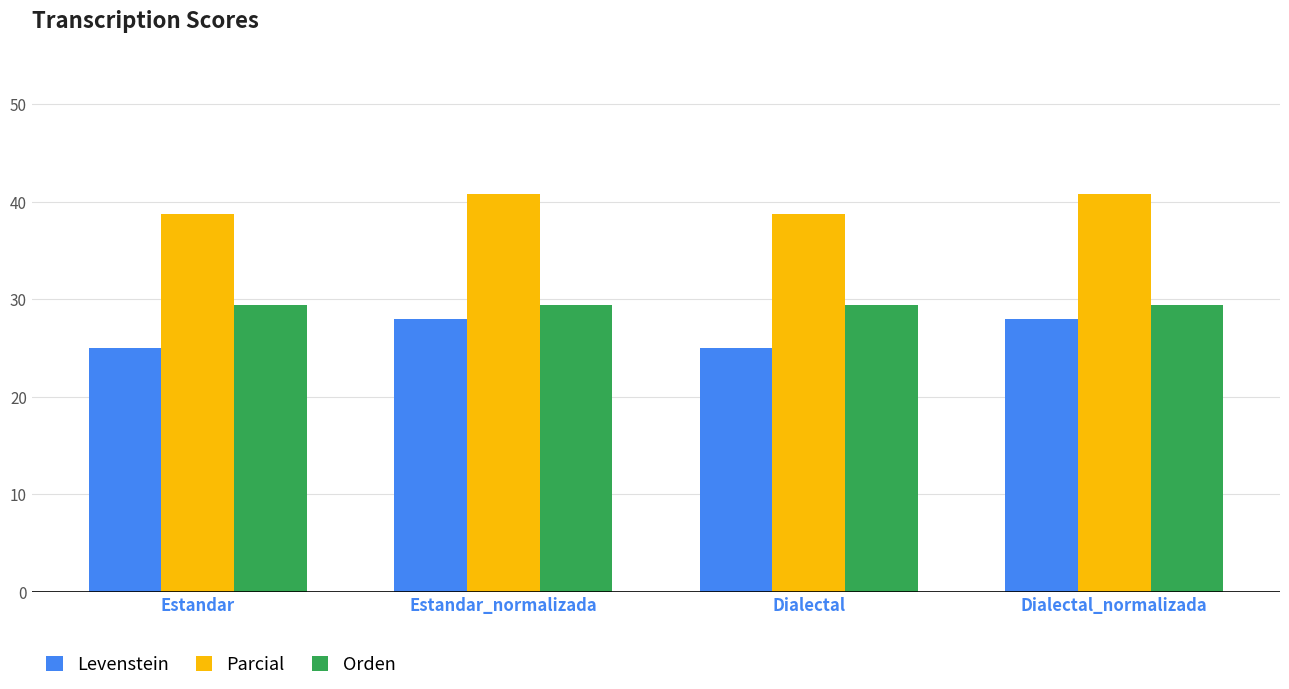

What are all the series names shown in the legend?

Levenstein, Parcial, Orden